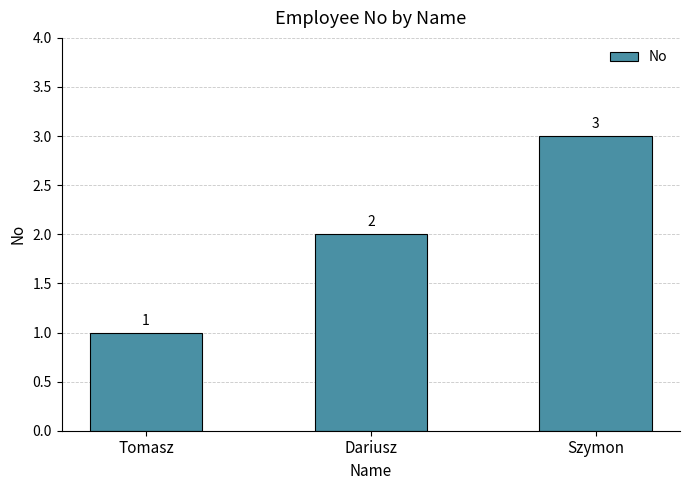

Count the values in the range 1 to 3.

3